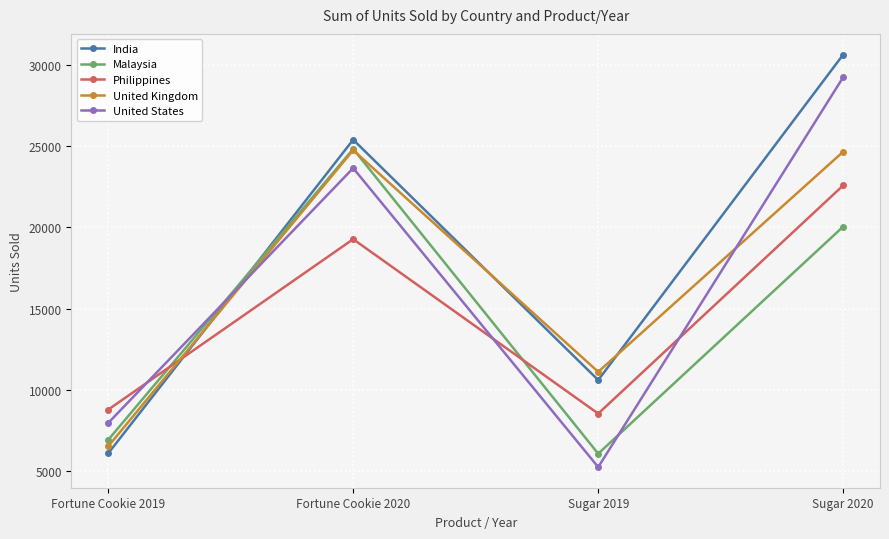

How many times do Philippines and United Kingdom cross each other?

1